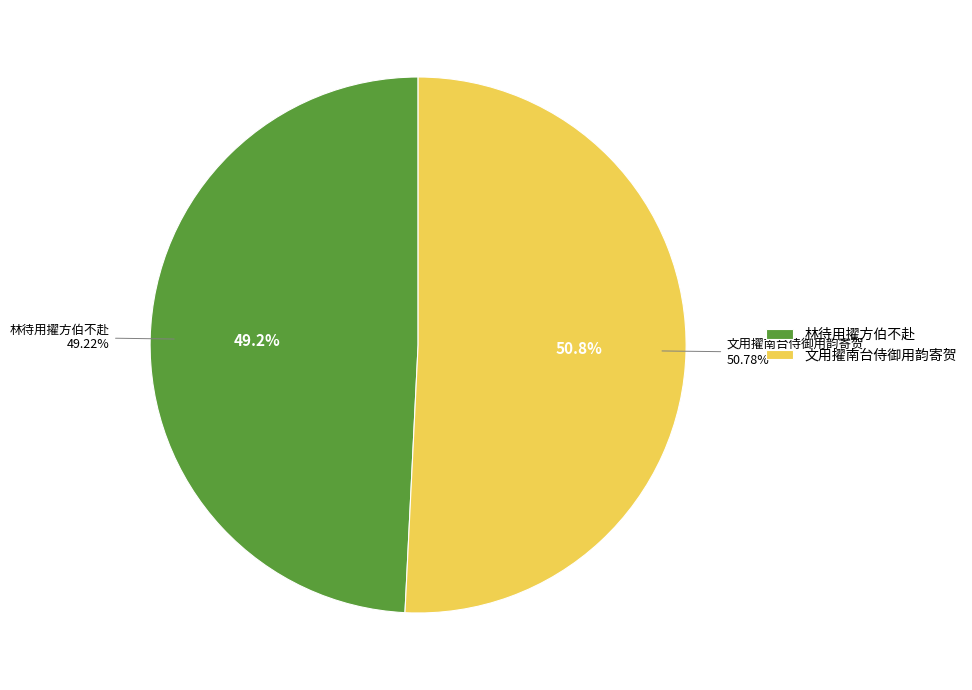

What percentage is the 林待用擢方伯不赴 slice, to the nearest percent?

49%